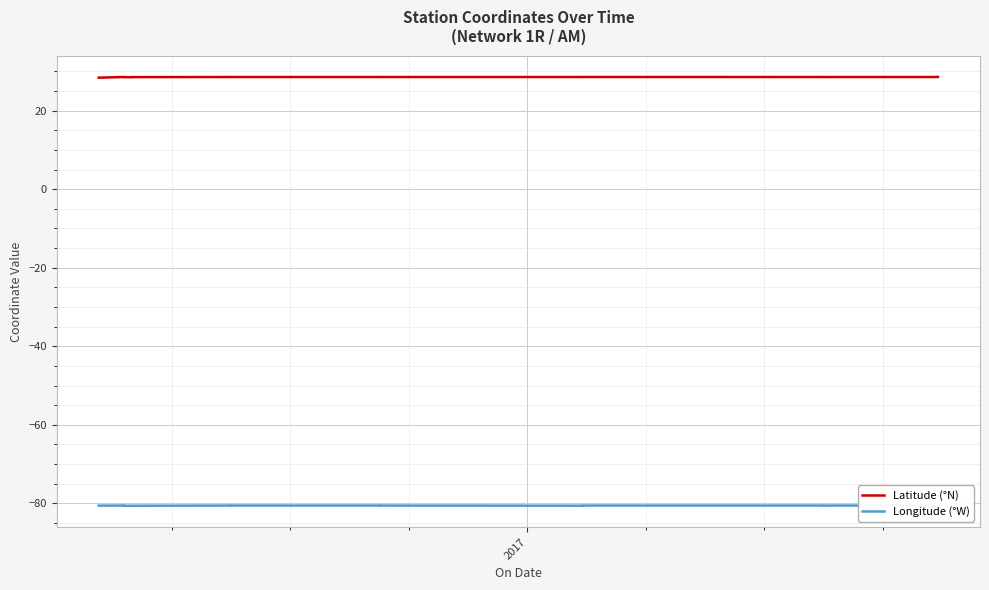

Which series has the widest spread of values?

Latitude (°N)